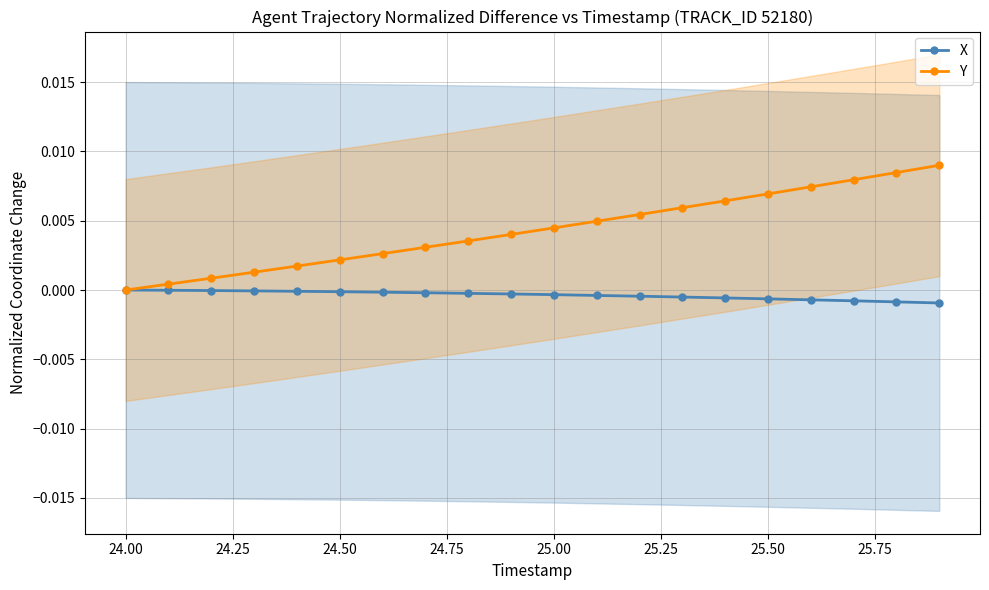

How many positive values does the Y series have?

19